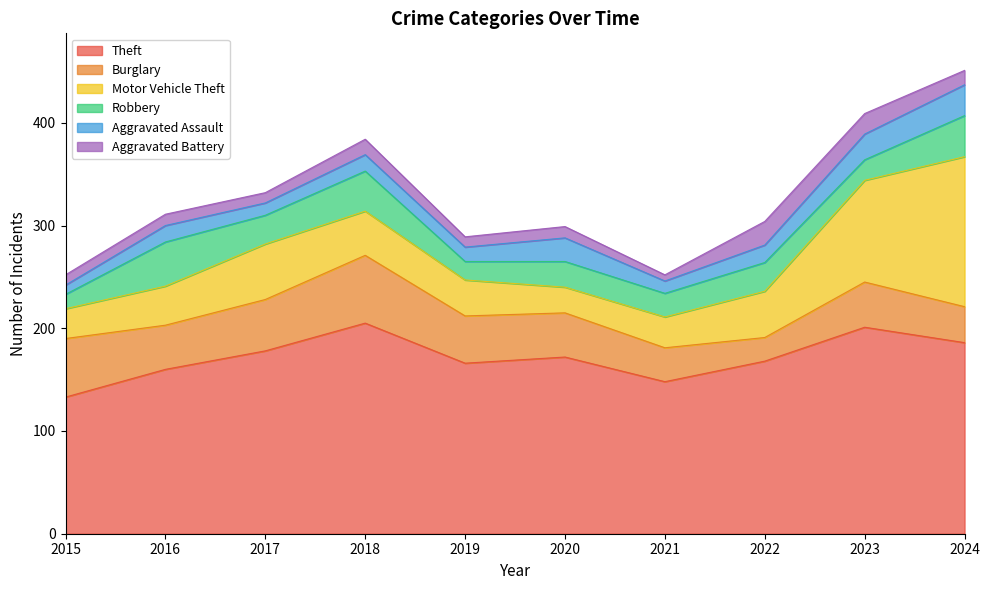

How many series are shown in this chart?

6